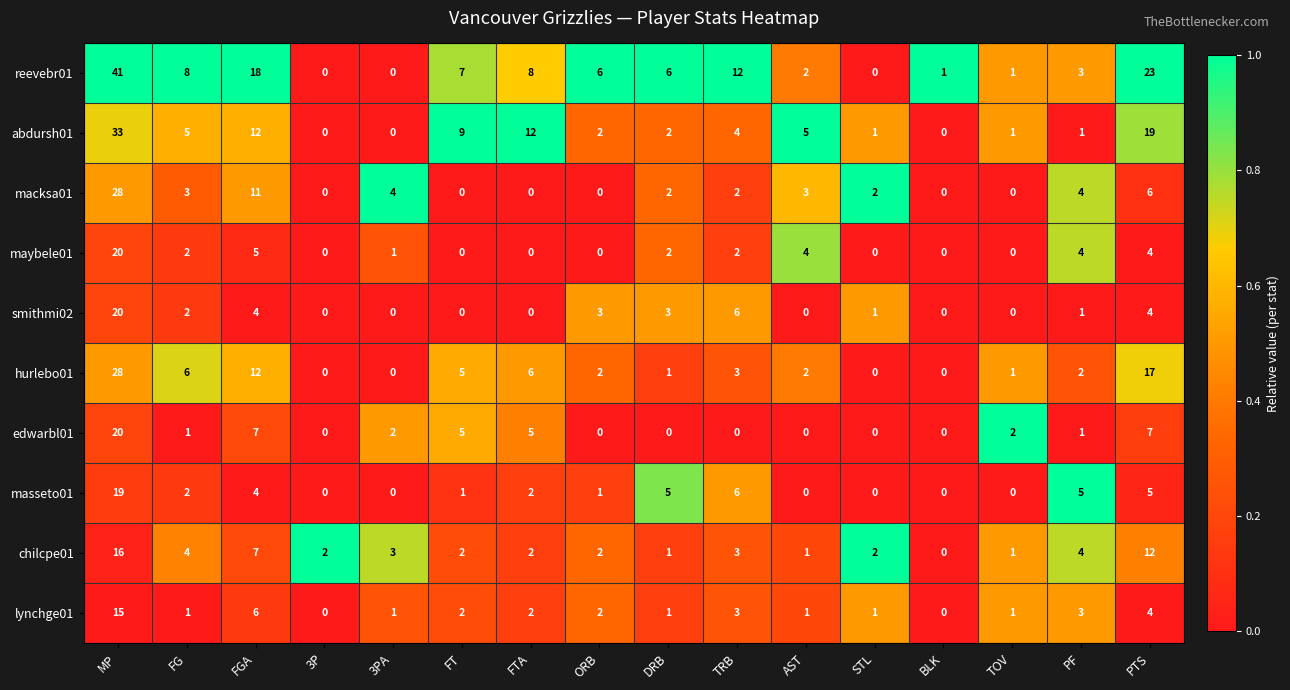

The value of lynchge01 at 3PA is 1. True or false?

True